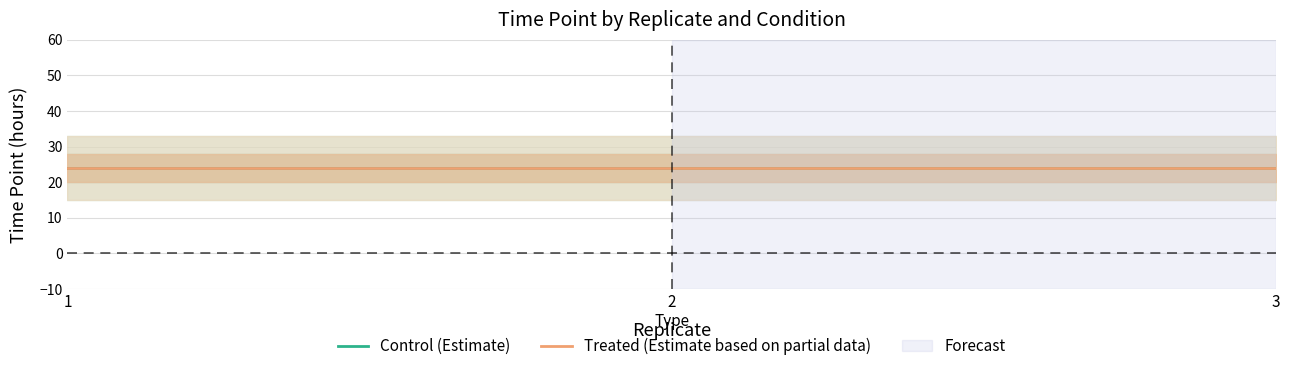

Which category has the lowest value across all series?

1